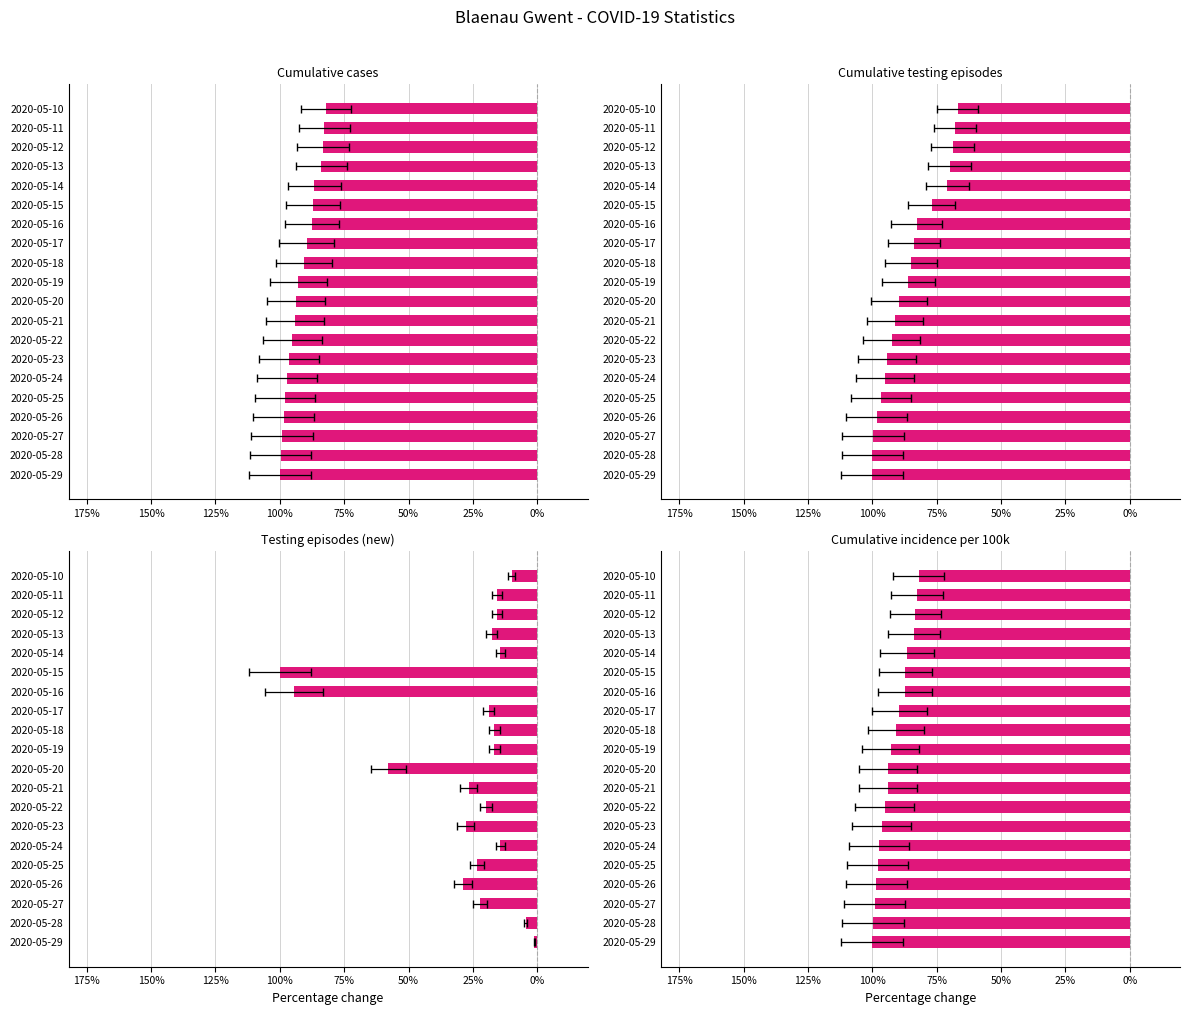

What is the difference between the maximum and second lowest values in the Cumulative incidence per 100k series?

0.2